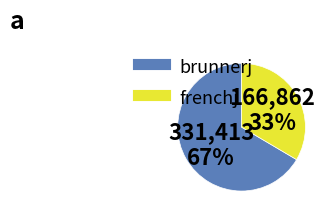

Combined, do frenchj and brunnerj account for over 50%?

Yes